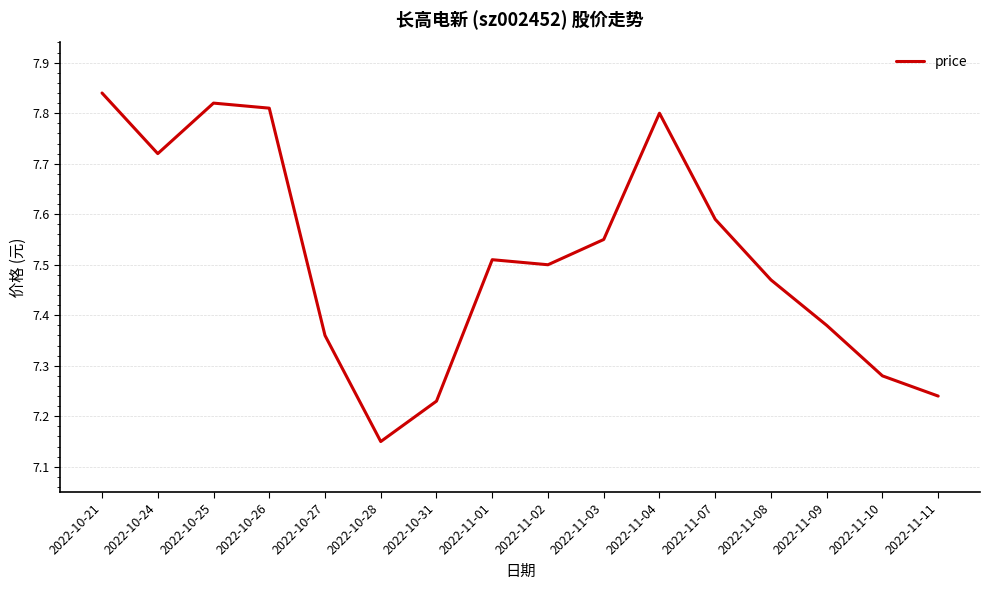

Which category has the highest value across all series?

2022-10-21